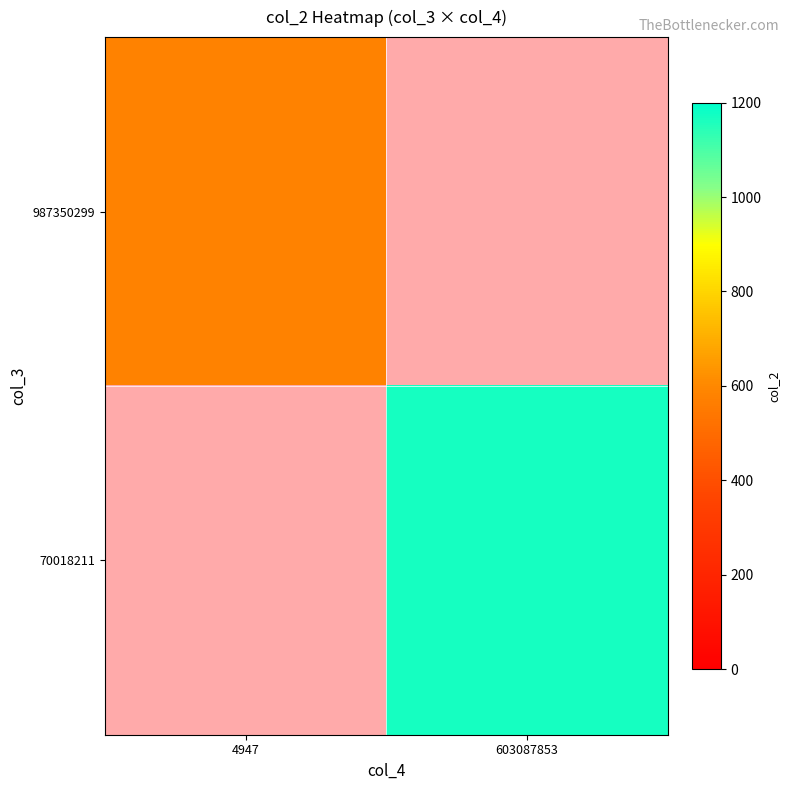

Which label corresponds to the largest value in the chart?

603087853